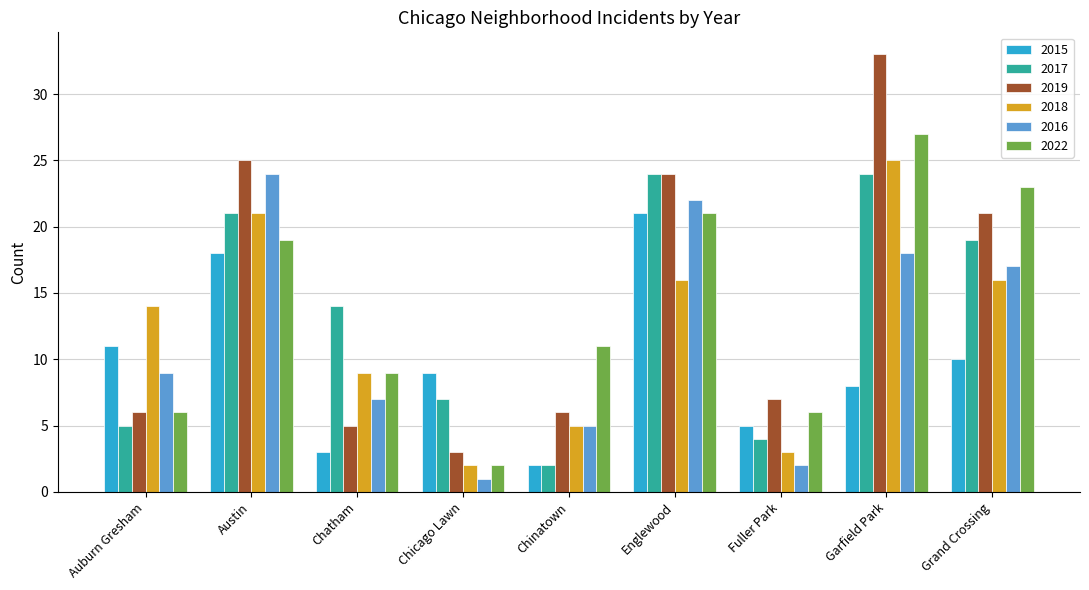

Reading left to right, transcribe all the data shown in this chart.

2015: 11	18	3	9	2	21	5	8	10
2017: 5	21	14	7	2	24	4	24	19
2019: 6	25	5	3	6	24	7	33	21
2018: 14	21	9	2	5	16	3	25	16
2016: 9	24	7	1	5	22	2	18	17
2022: 6	19	9	2	11	21	6	27	23